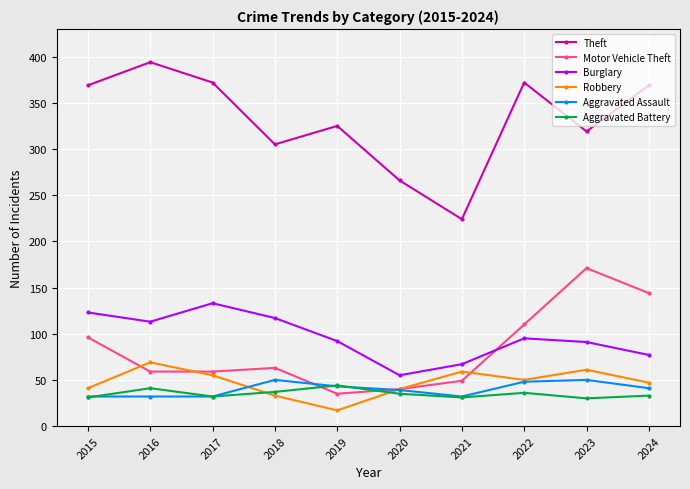

What is the total value across all series at 2024?

711